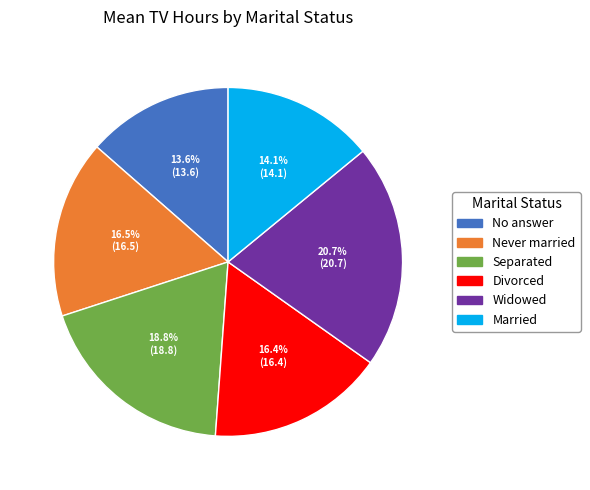

Is there a majority slice in this chart?

No